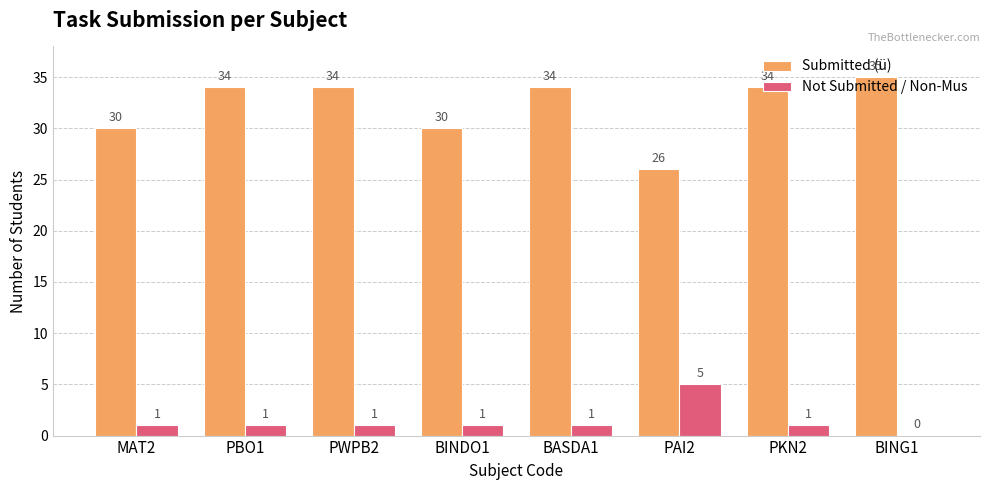

The value of Not Submitted / Non-Mus at PAI2 is 8. True or false?

False